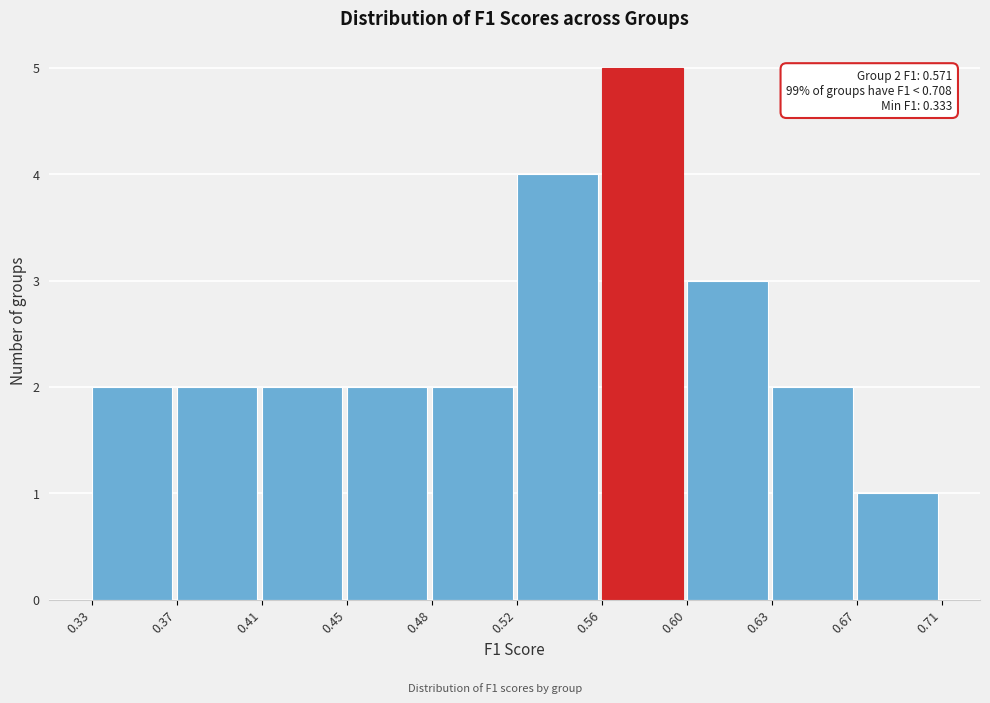

Reading right to left, extract all data points from this chart.

0.67=1	0.63=2	0.60=3	0.56=5	0.52=4	0.48=2	0.45=2	0.41=2	0.37=2	0.33=2